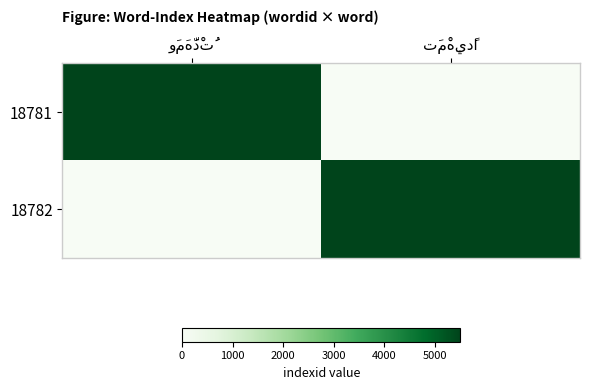

What is the spread (max minus min) of values at تَمْهِيدًا?

5509